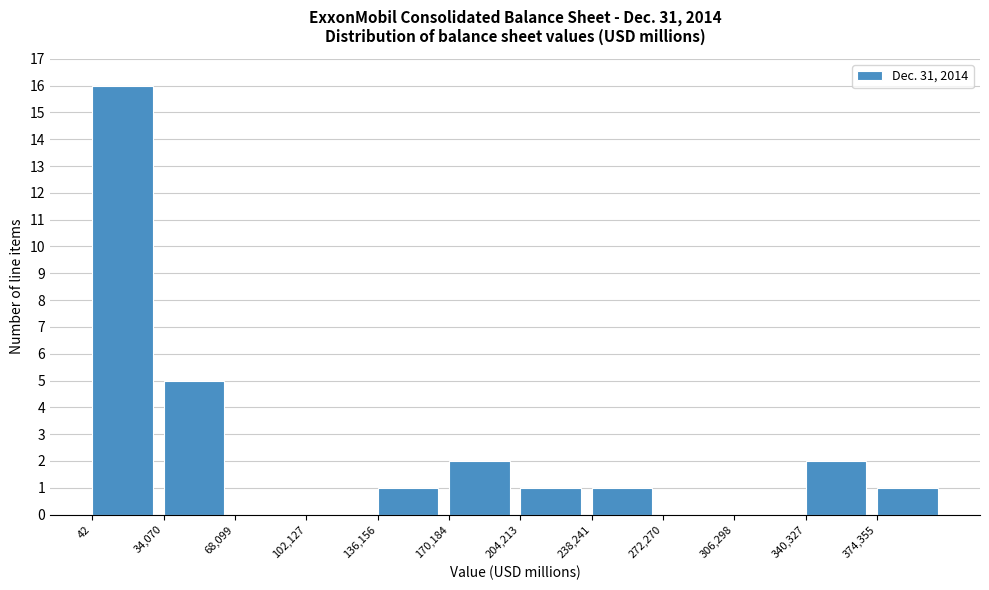

Reading left to right, list every bar in this chart as the range it spans on the x-axis followed by its height. Neither the bar edges nor the heights are printed on the chart, so give them approximately, as read against the axes.

0 to 35000: 16
35000 to 70000: 5
70000 to 100000: 0
100000 to 135000: 0
135000 to 170000: 1
170000 to 205000: 2
205000 to 240000: 1
240000 to 270000: 1
270000 to 305000: 0
305000 to 340000: 0
340000 to 375000: 2
375000 to 410000: 1